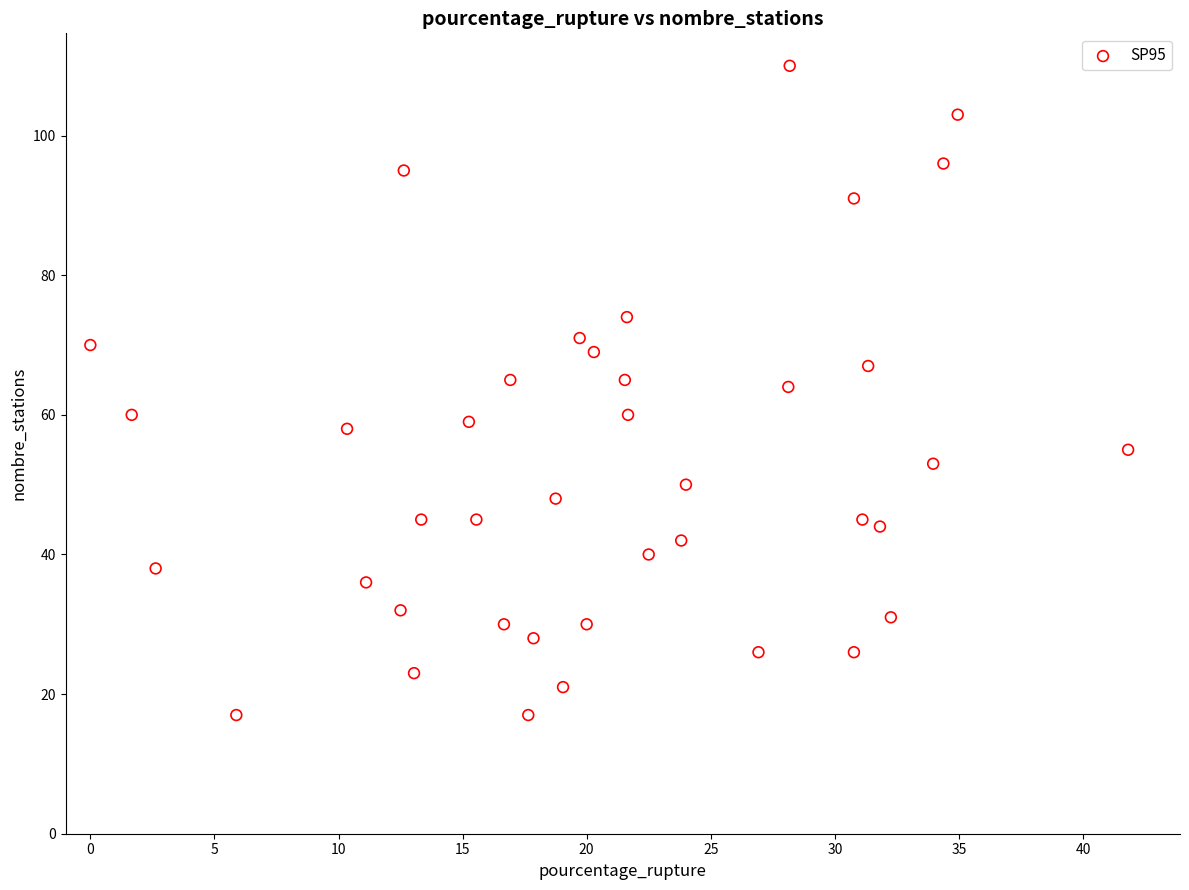

What is the range of Y values (max minus min)?

93